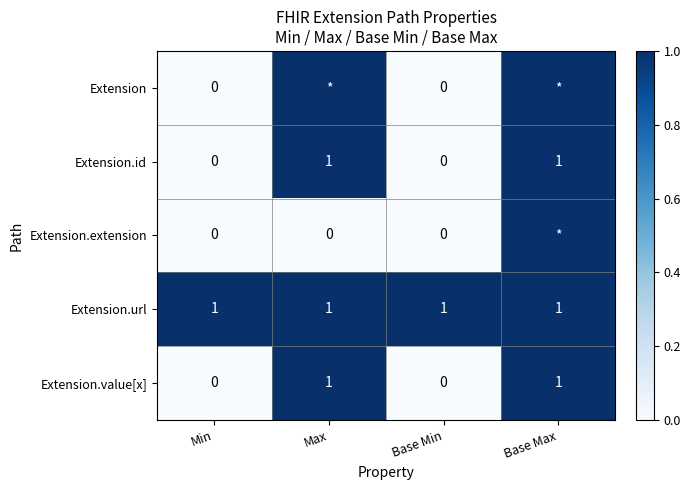

Count the Extension.id values in the range 0 to 1.

4